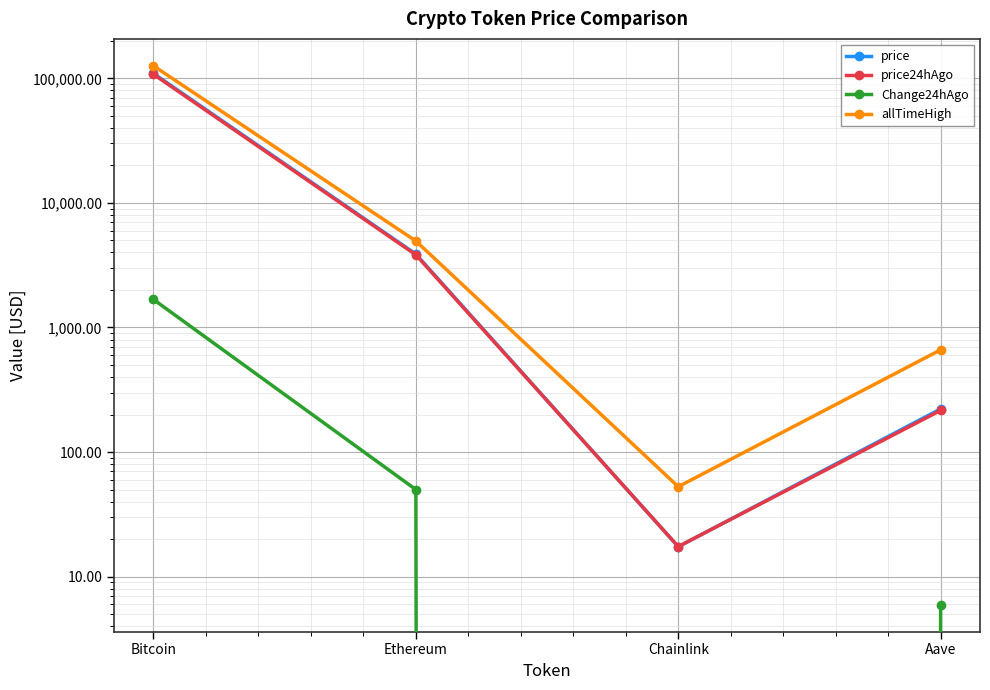

How many distinct data groups are displayed?

4